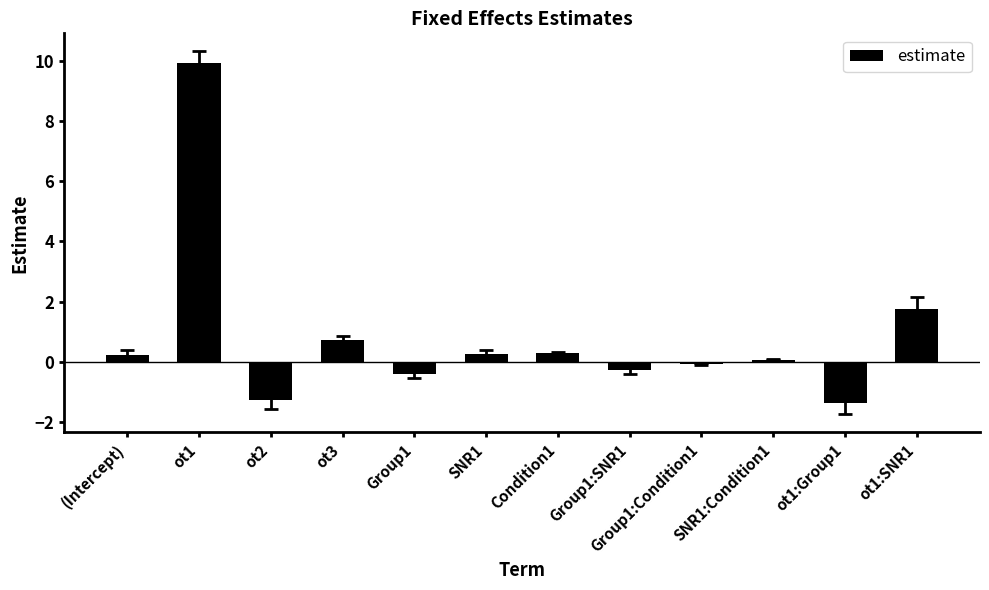

What is the difference between the second highest and second lowest values?

3.0